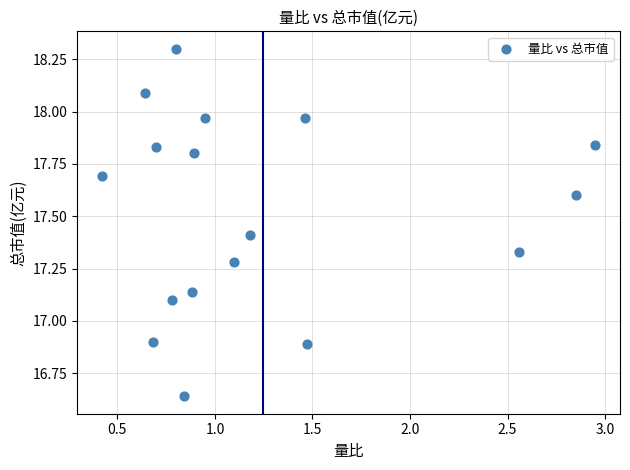

What is the range of Y values (max minus min)?

1.7